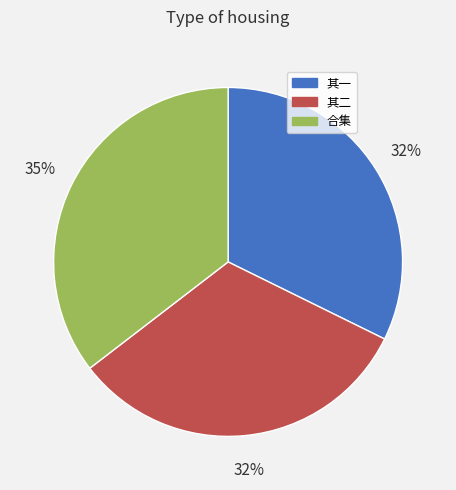

How many slices are in this pie chart?

3